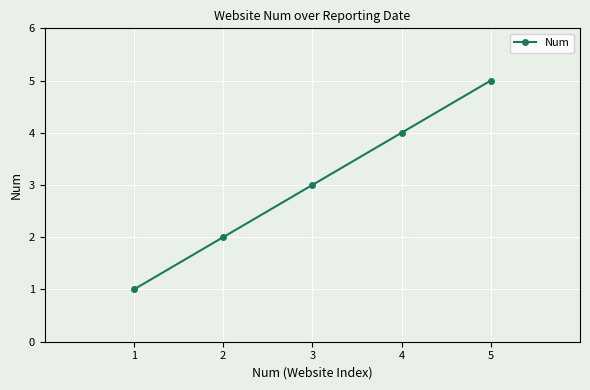

What is the difference between the maximum and minimum values?

4